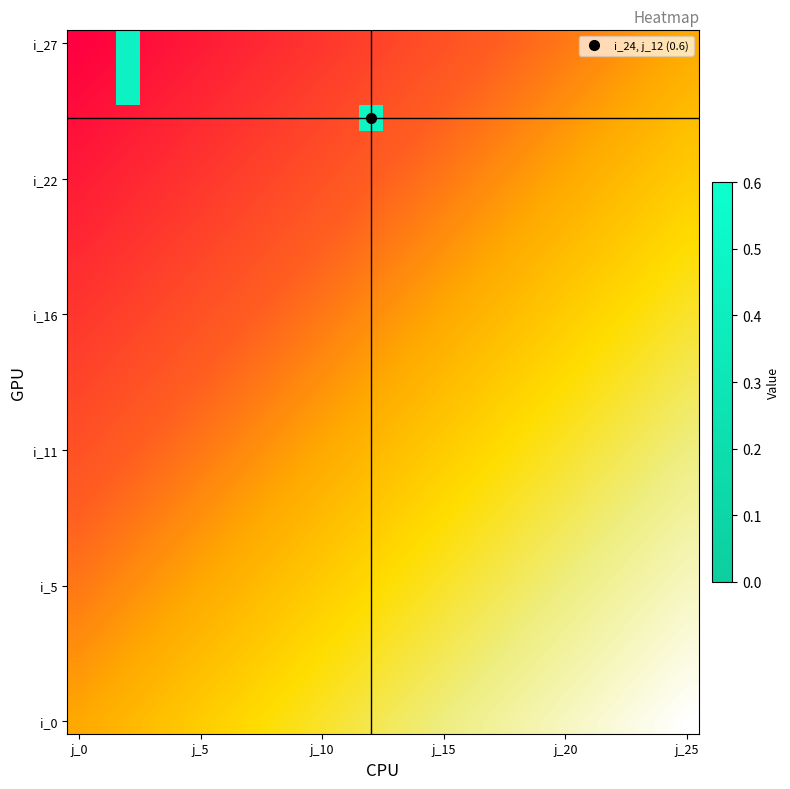

Count the number of categories in the chart.

26